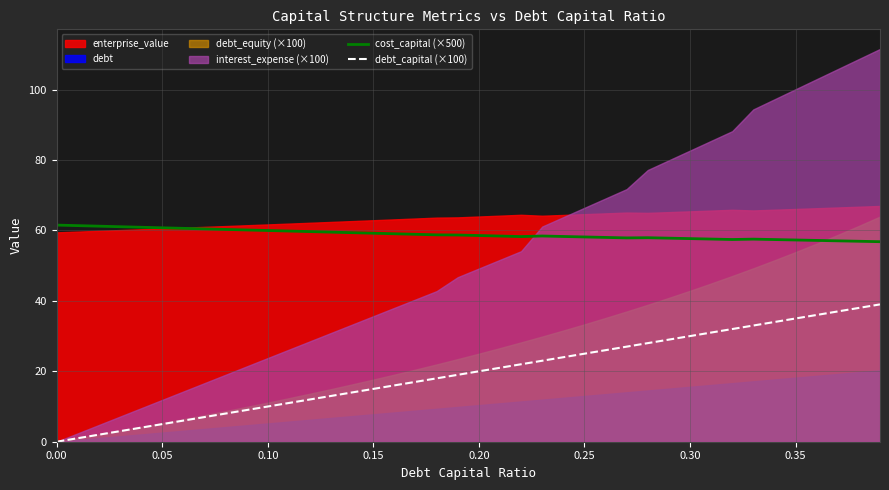

The value of debt_capital (×100) at 0.00 is -23.6. True or false?

False